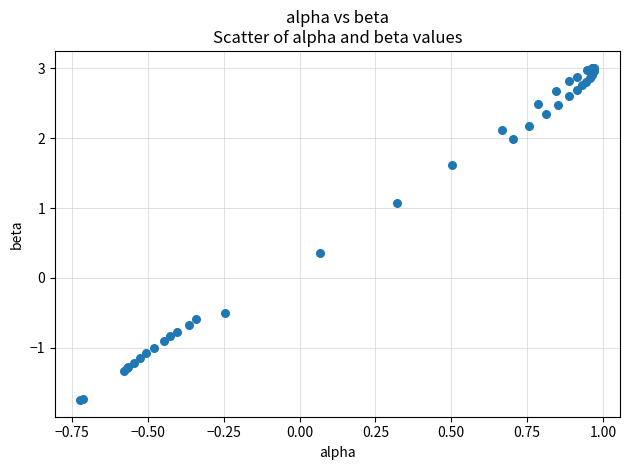

What Y value in the scatter plot is closest to 0?

0.4